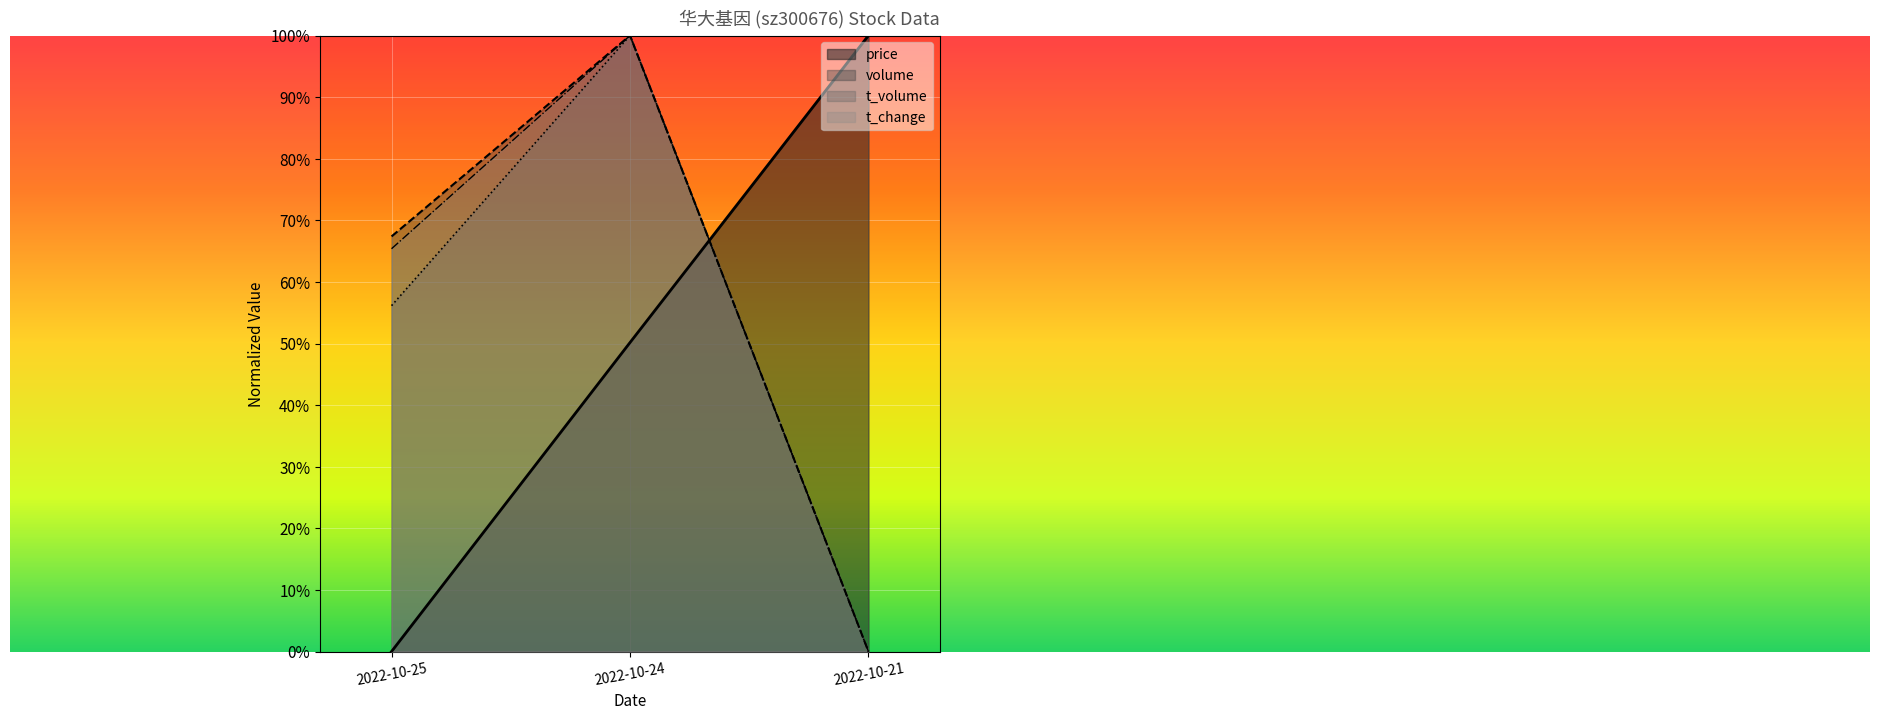

Between 2022-10-25 and 2022-10-21, which series saw the biggest shift?

price